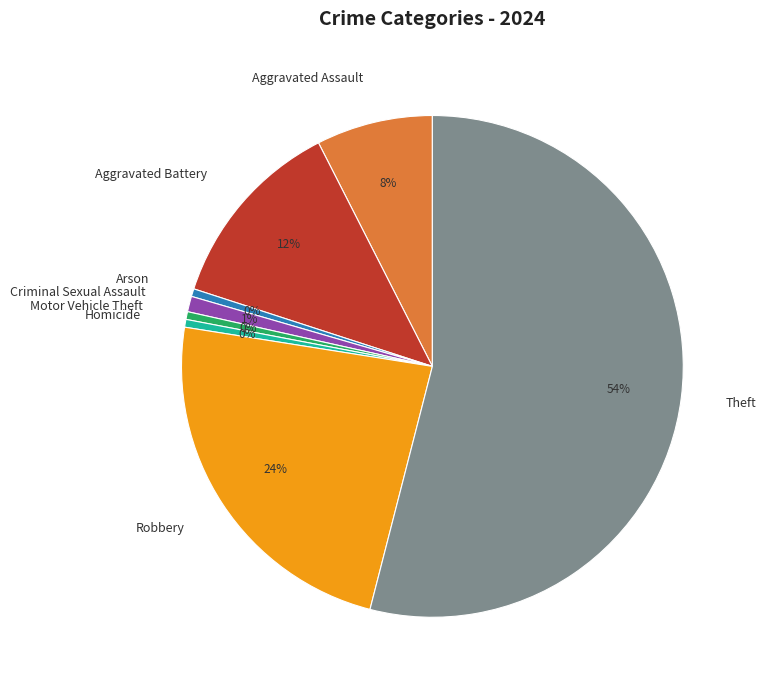

How many slices are in this pie chart?

8